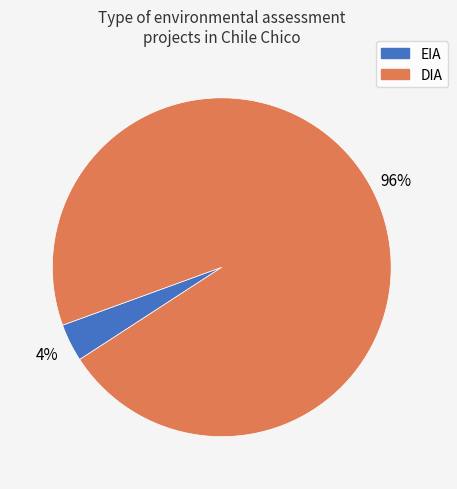

What is the smallest slice in the pie chart?

EIA